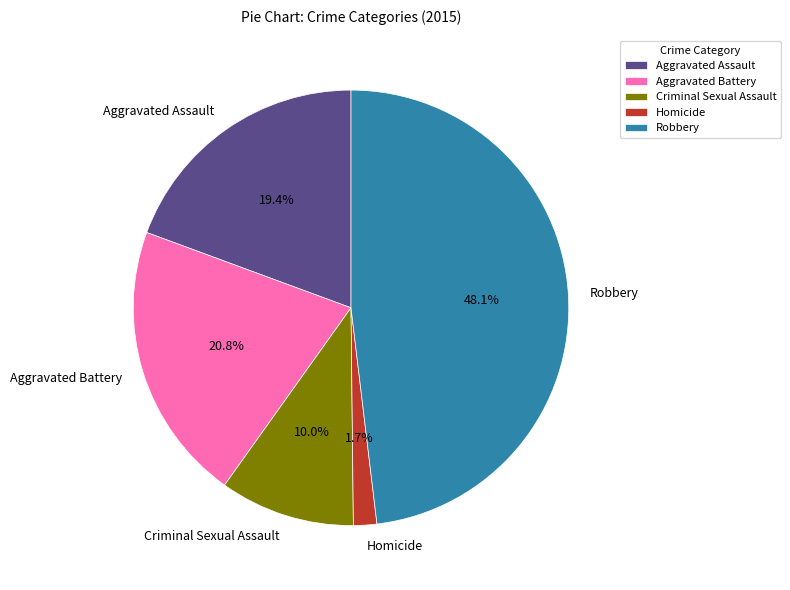

The Criminal Sexual Assault slice represents 23% of the pie. True or false?

False